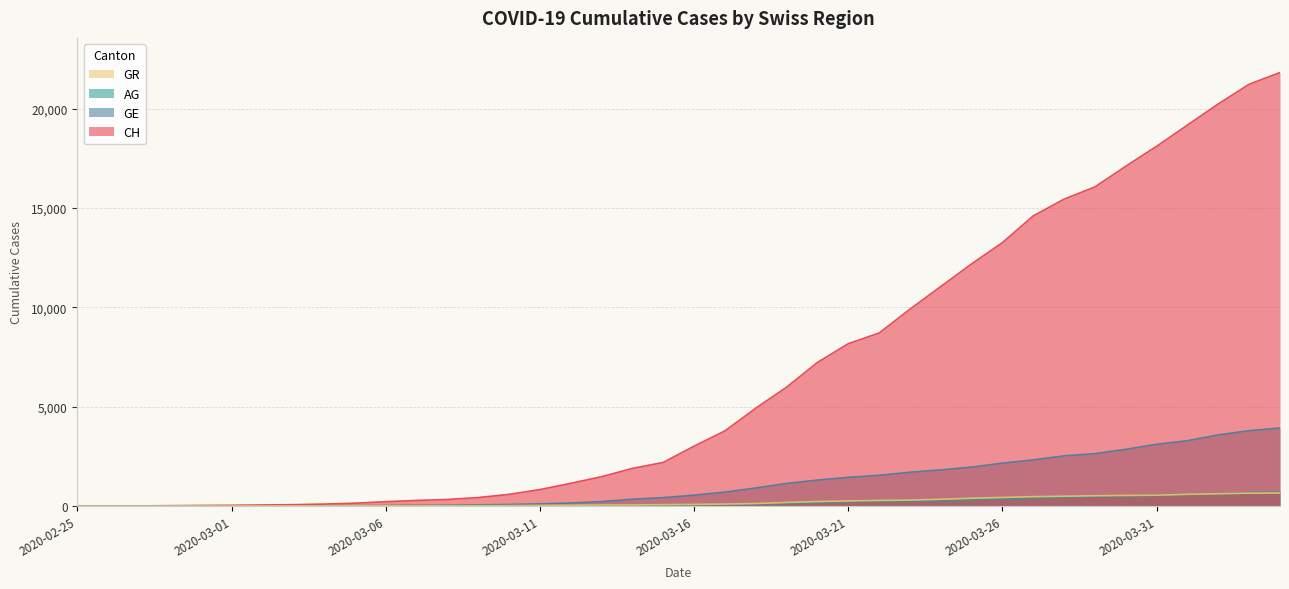

Which series has the largest total across all categories?

CH